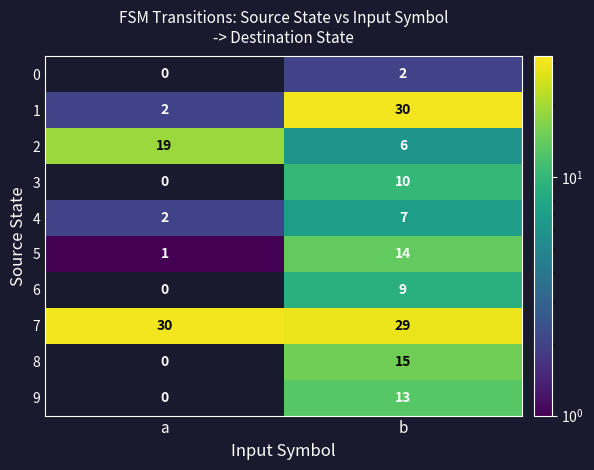

What is the total value across all series at a?

54